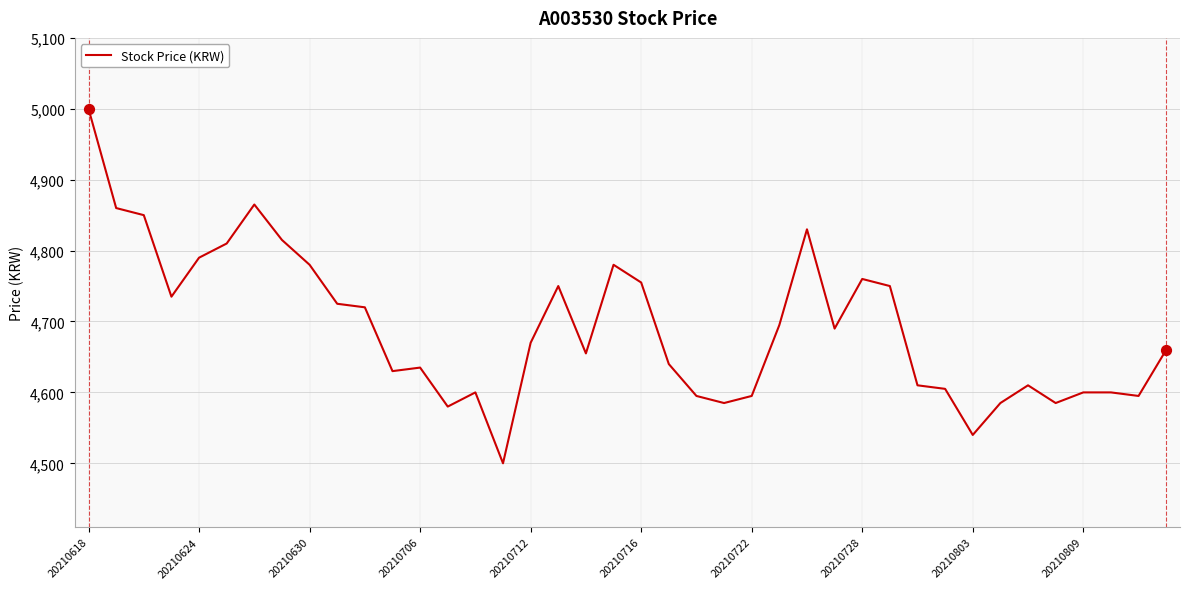

What is the minimum value shown in the chart?

4500